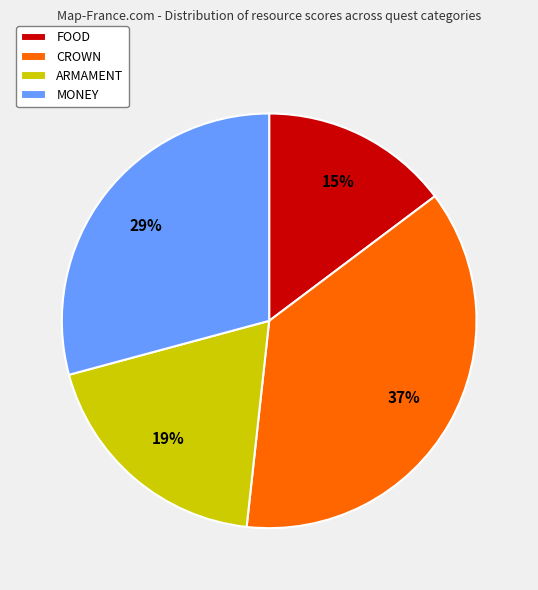

Is the sum of FOOD and ARMAMENT greater than half?

No